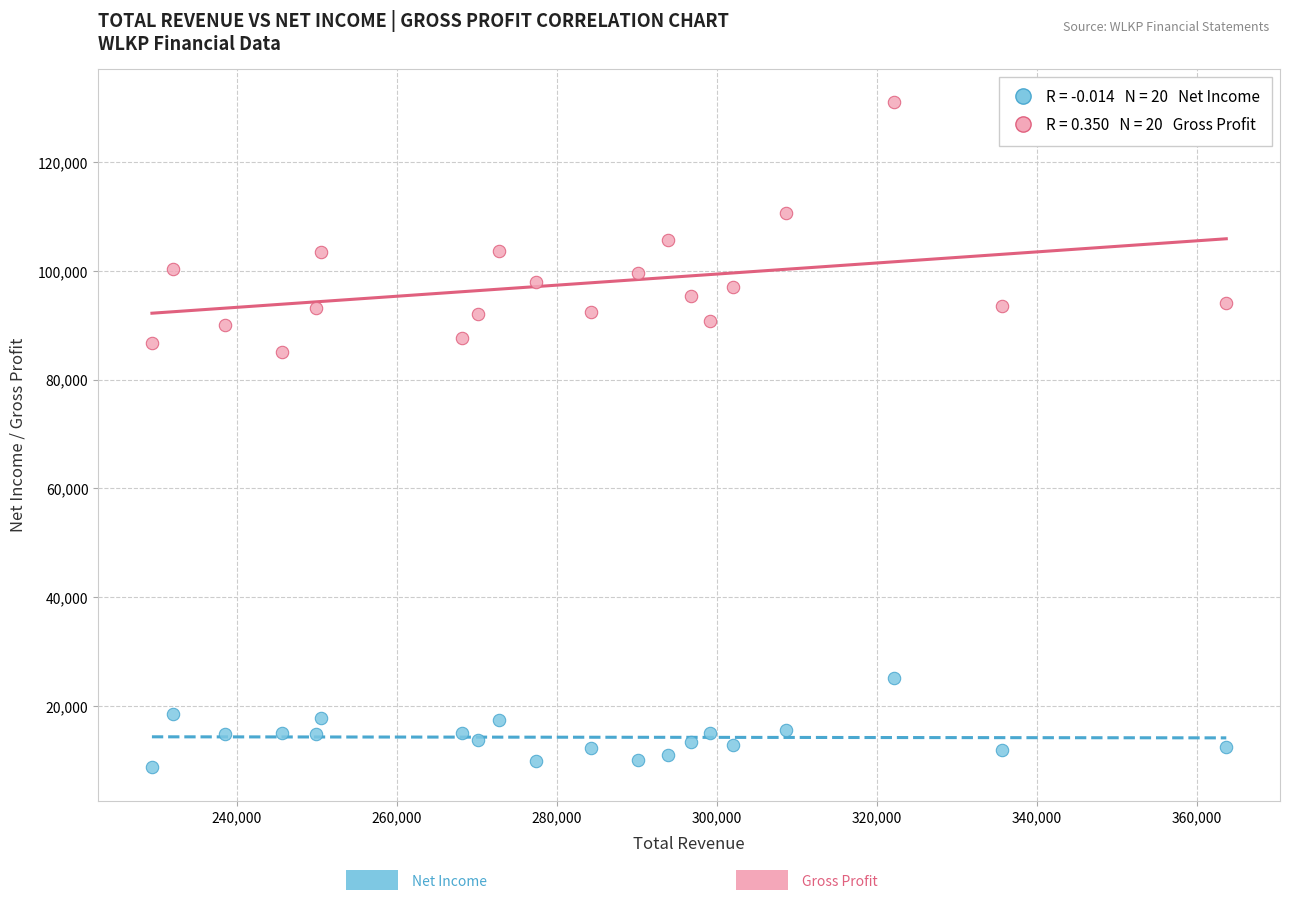

Across all data points, what is the range of Y values (max minus min)?

122300